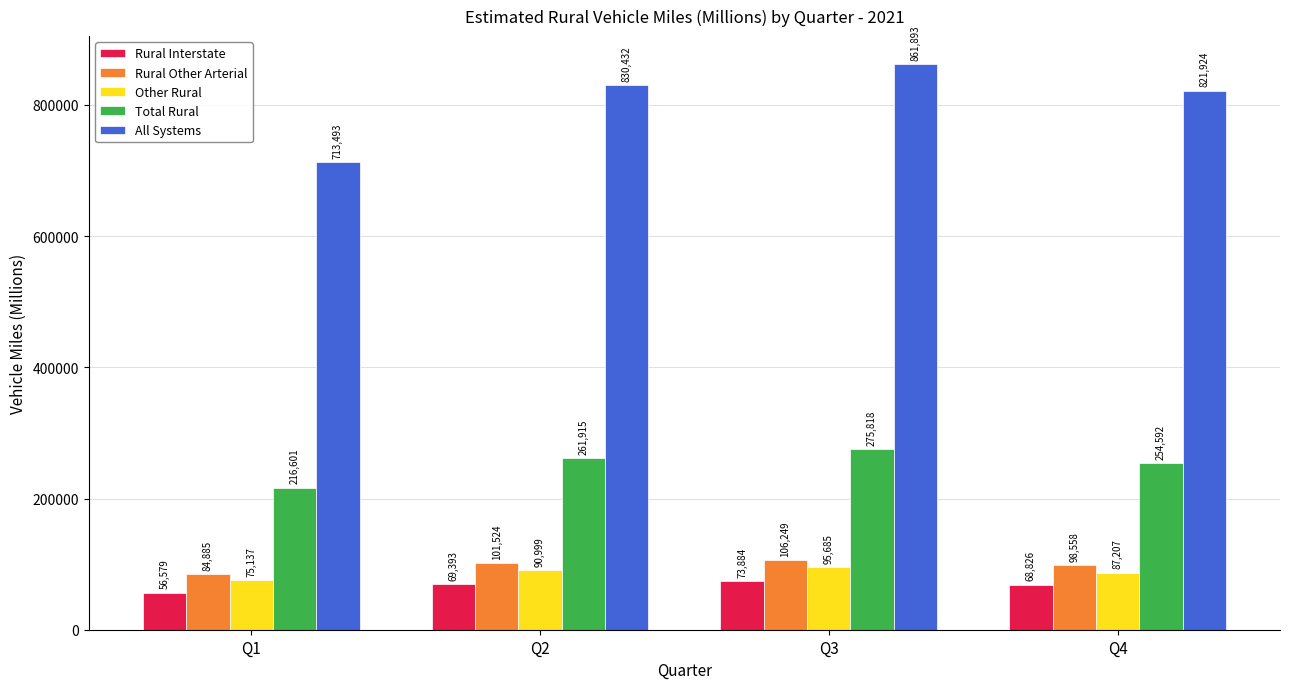

Where is All Systems nearest to the value 787693?

Q4